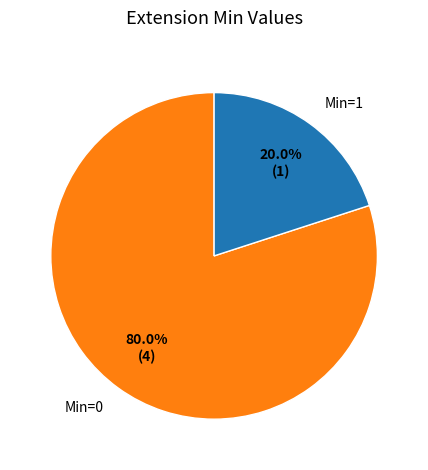

Rank the categories by value from highest to lowest.

Min=0, Min=1